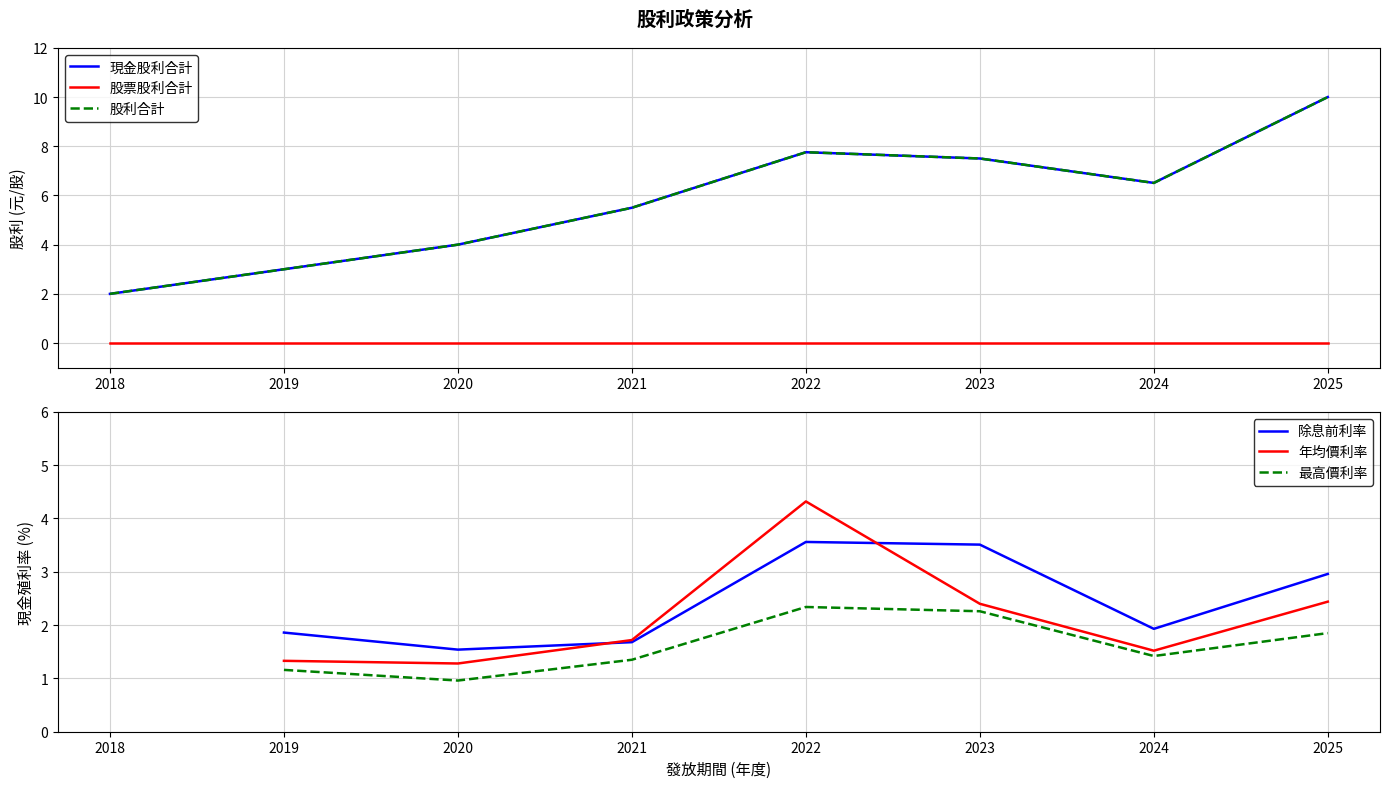

At how many categories does at least one series exceed 2?

7